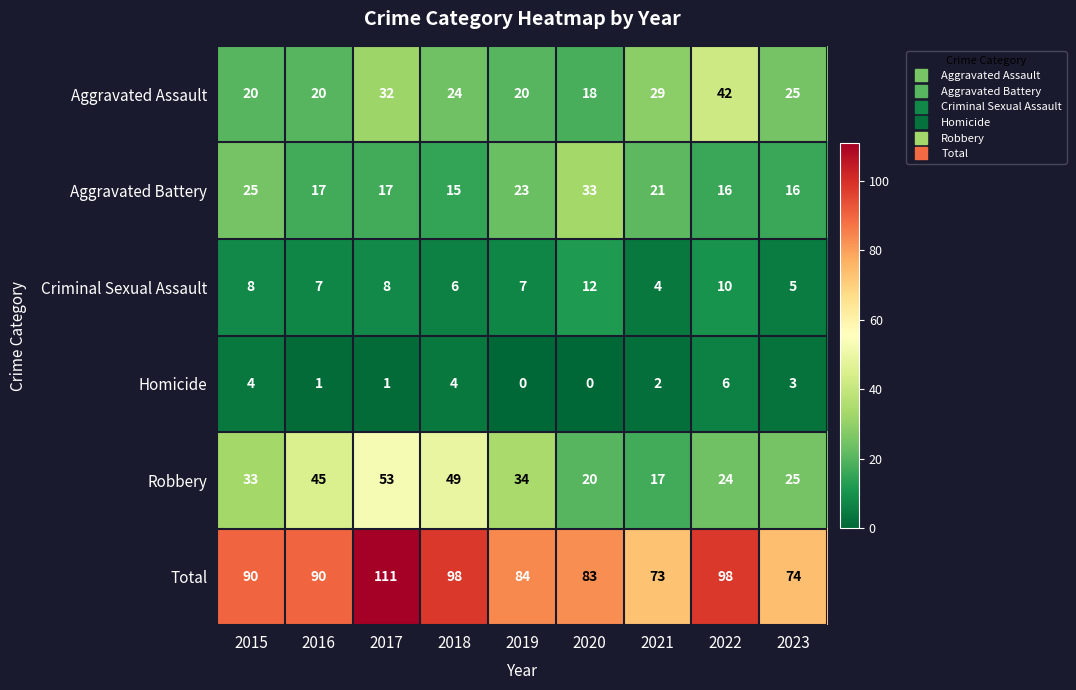

Is it true that Aggravated Assault equals 18 at 2020?

True